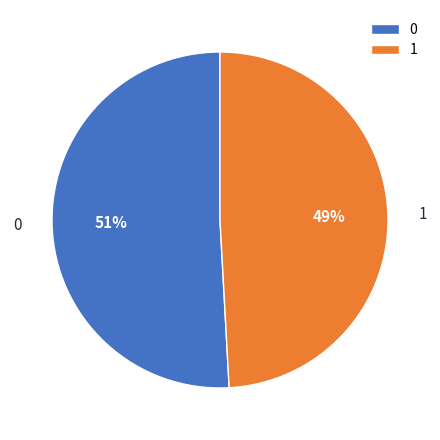

True or false: 0 accounts for 51% of the total.

True